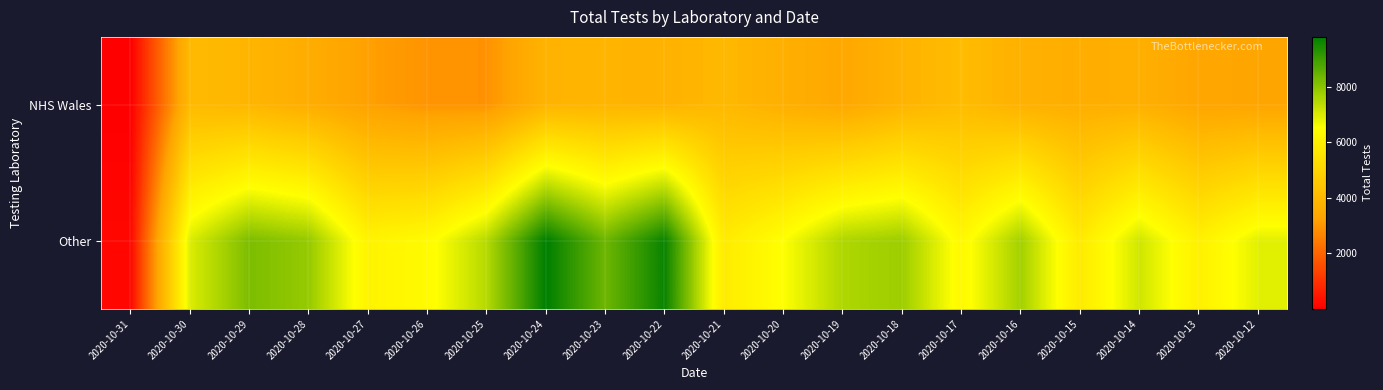

At how many categories does at least one series exceed 8682?

2